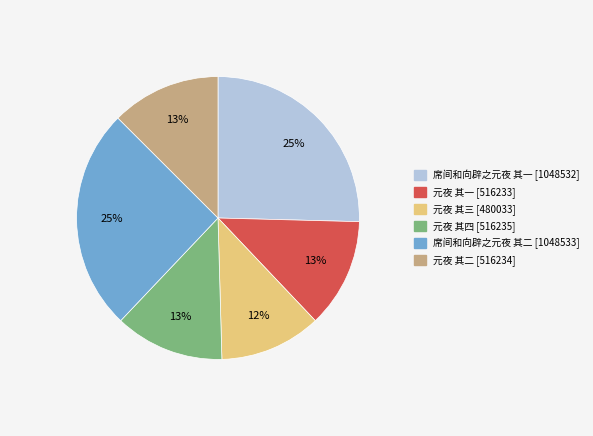

To the nearest percent, what percentage of the pie is 元夜 其三?

12%